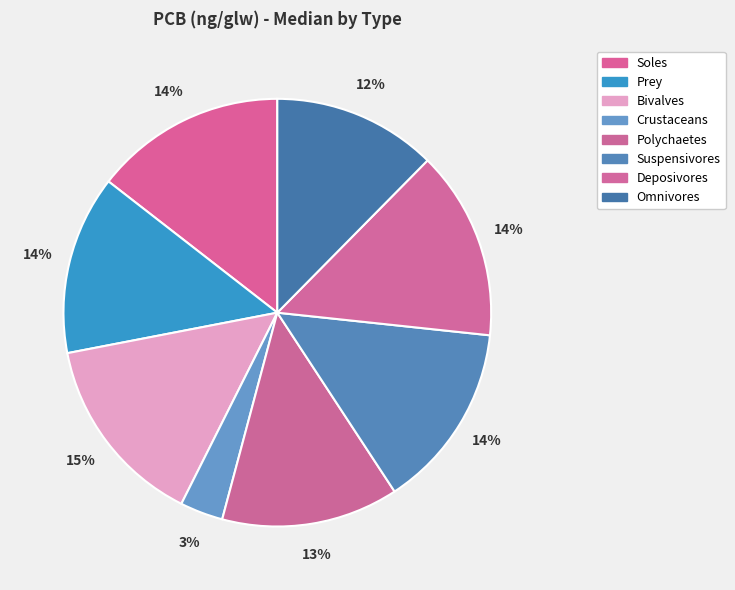

Does any single category account for the majority?

No